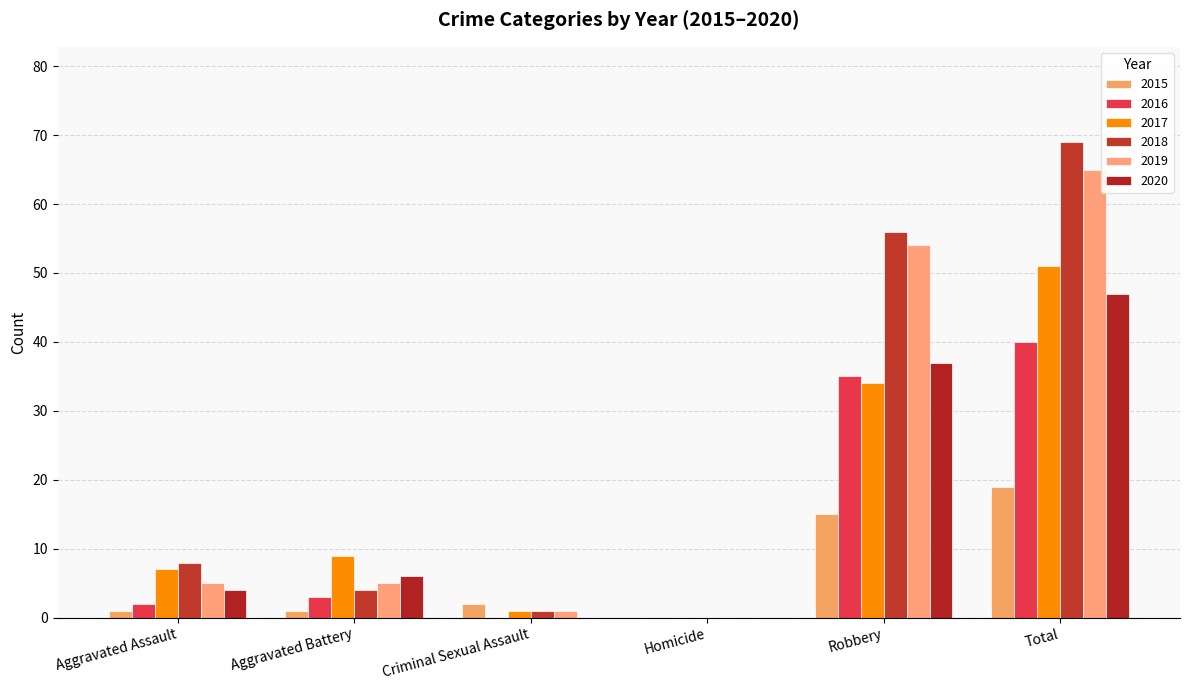

At Criminal Sexual Assault, list the series in order from largest to smallest.

2015, 2017, 2018, 2019, 2016, 2020